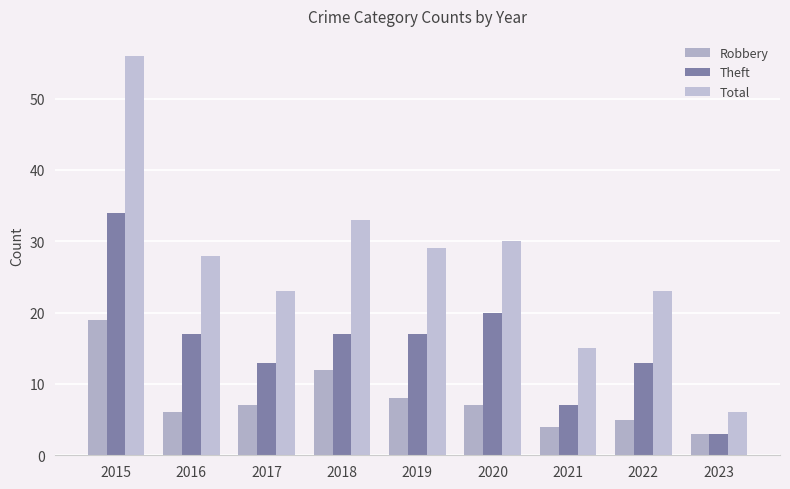

Rank the series by their average value, from highest to lowest.

Total, Theft, Robbery